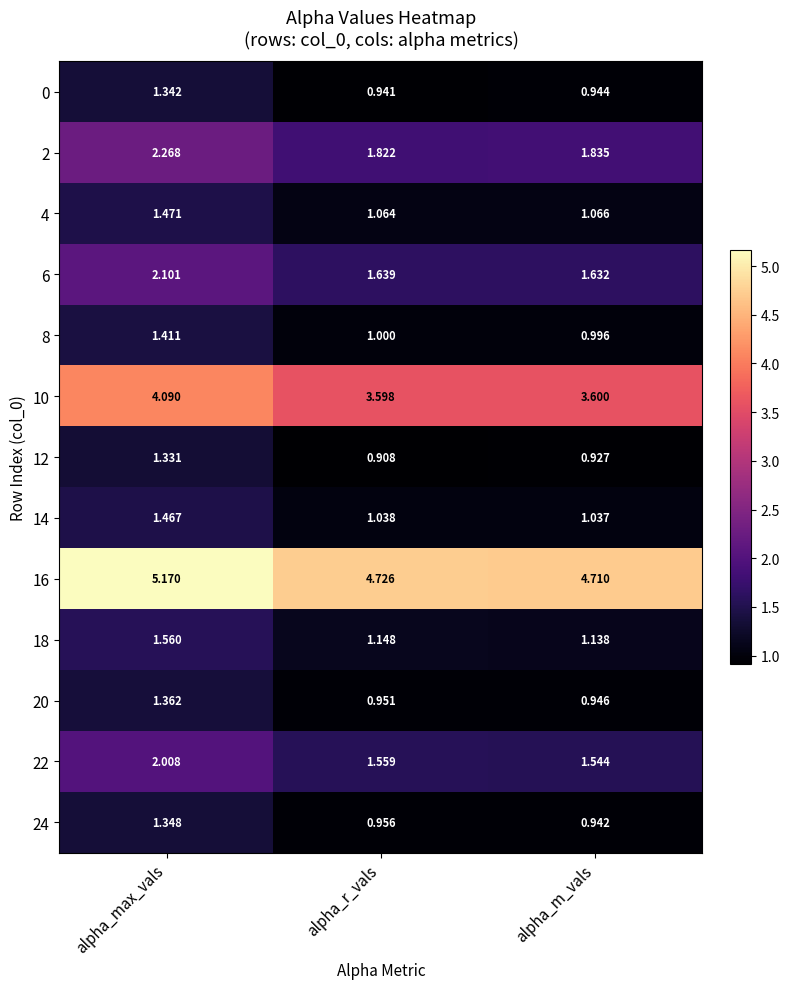

Which label corresponds to the smallest value in the chart?

alpha_r_vals